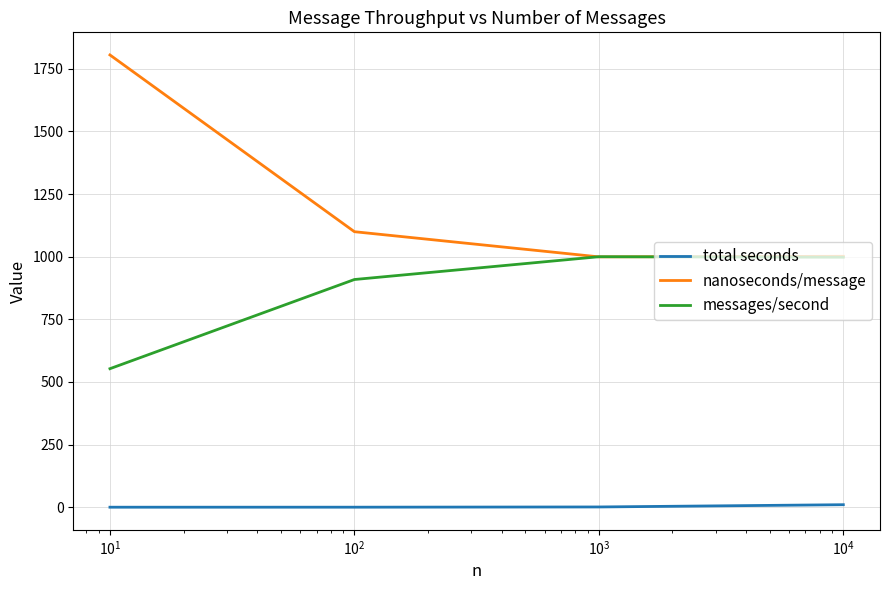

Which series has the largest range (max minus min)?

nanoseconds/message